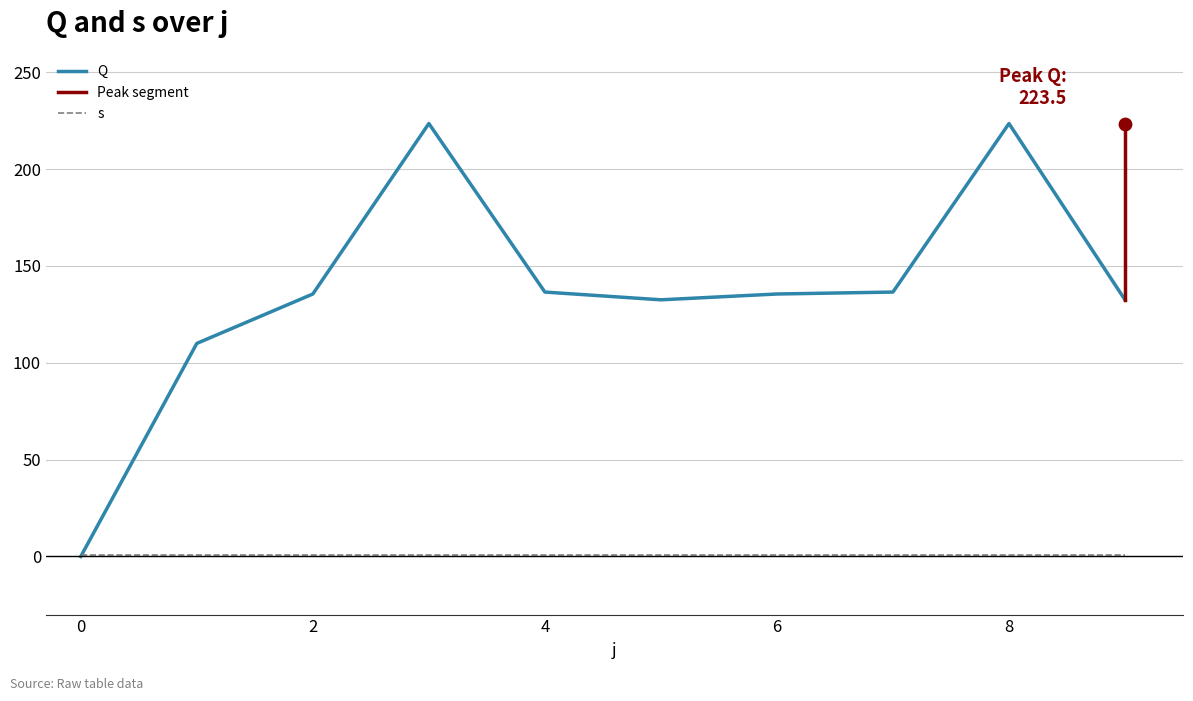

What is the change in value from 8 to 9?

-91.0